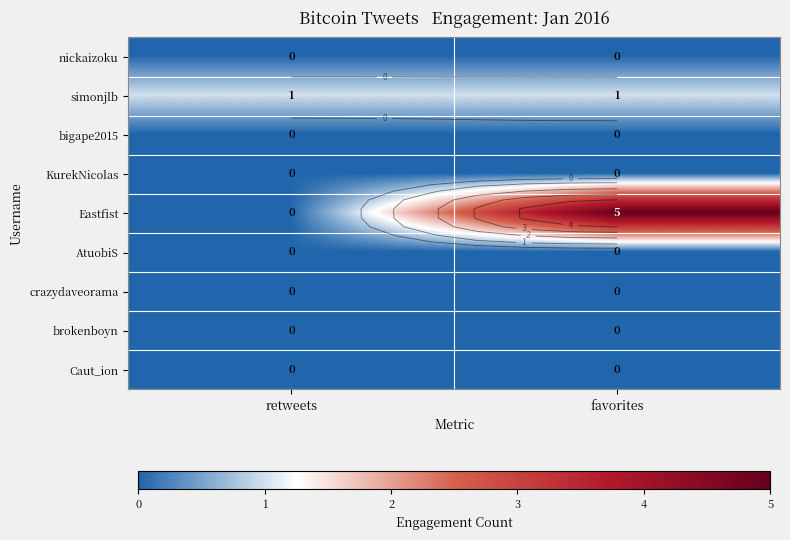

Which category has the lowest value in the KurekNicolas series?

retweets